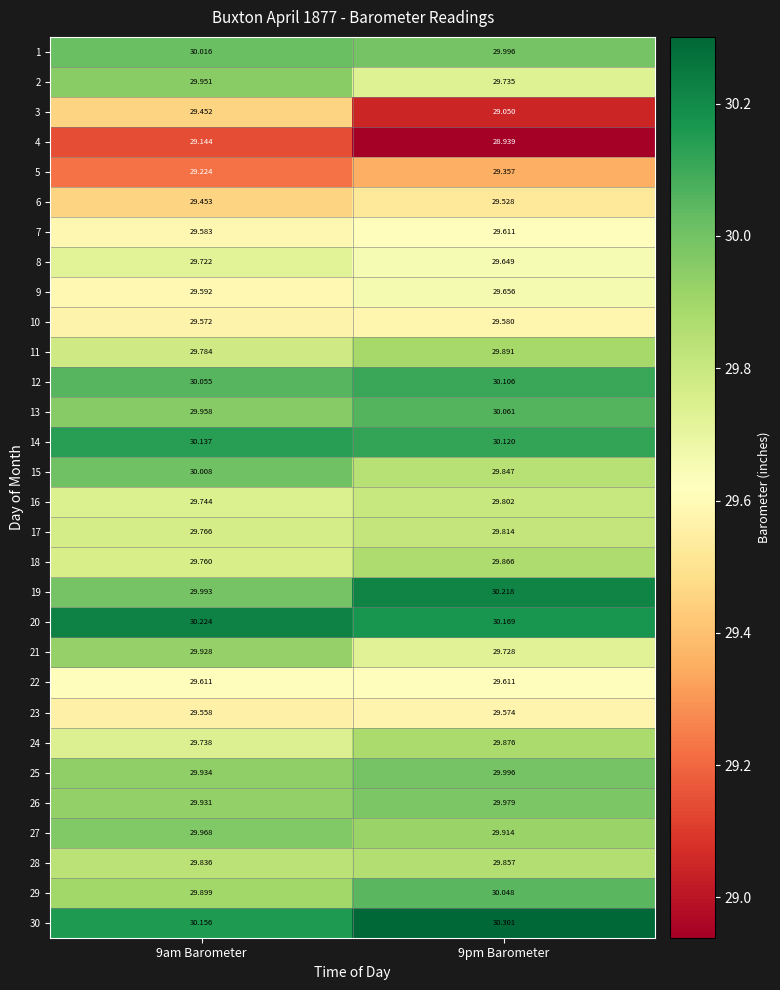

Is the value of 18 at 9pm Barometer greater than the value of 12 at 9am Barometer?

No